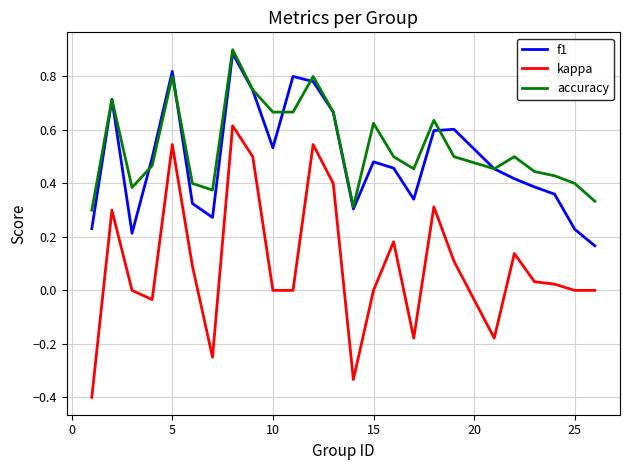

Which series has the widest spread of values?

kappa